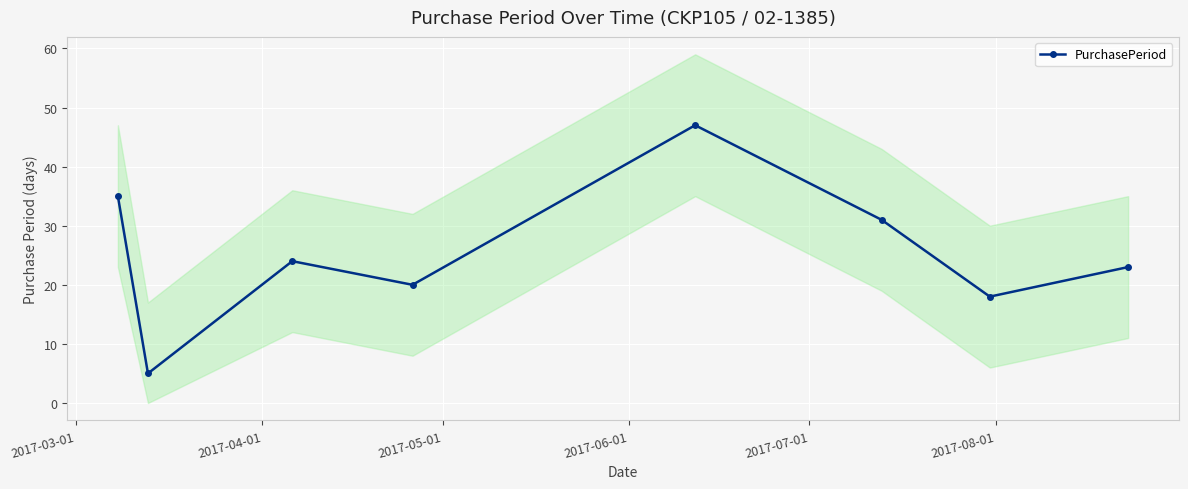

How many interior local peaks (higher than both neighbors) does the data have?

2